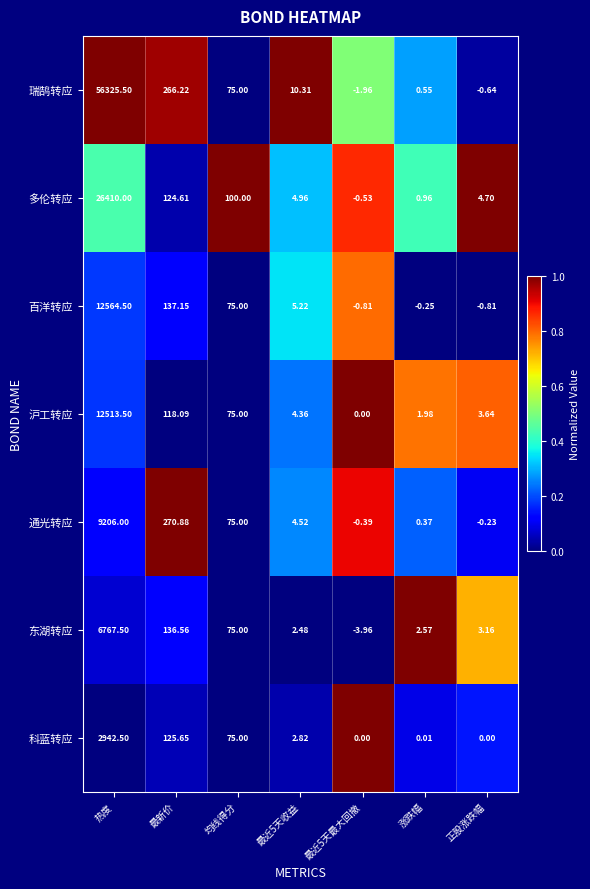

At which label is 瑞鹄转应 closest to 28161?

最新价